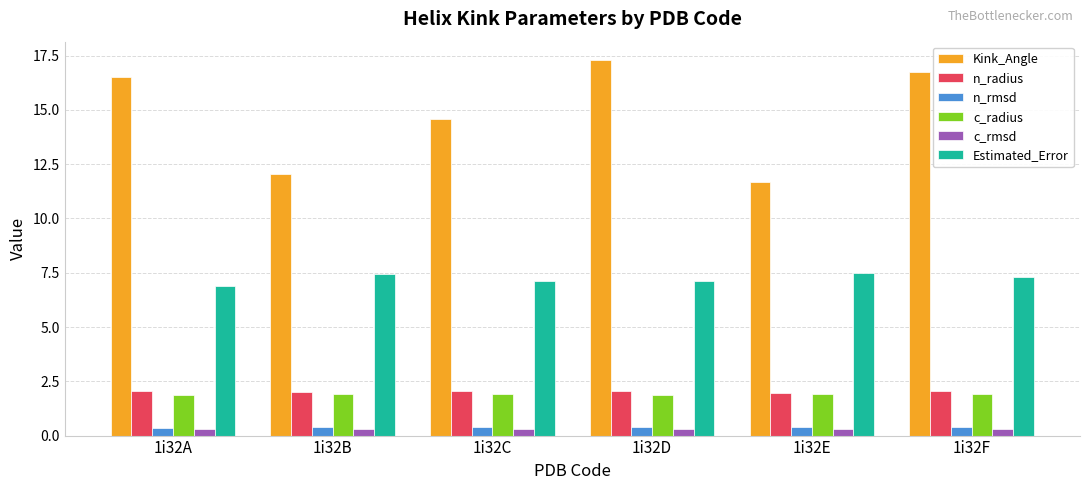

What is the lowest value of the n_radius series?

2.0